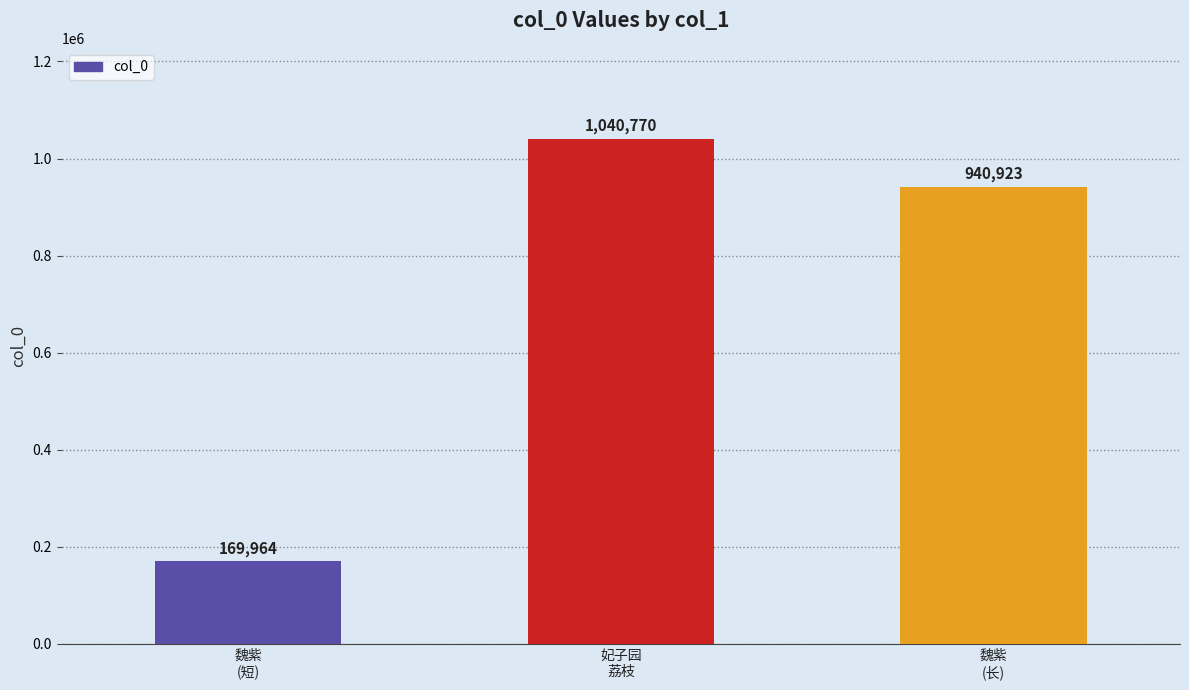

What is the label of the 3rd bar from the left?

魏紫
(长)